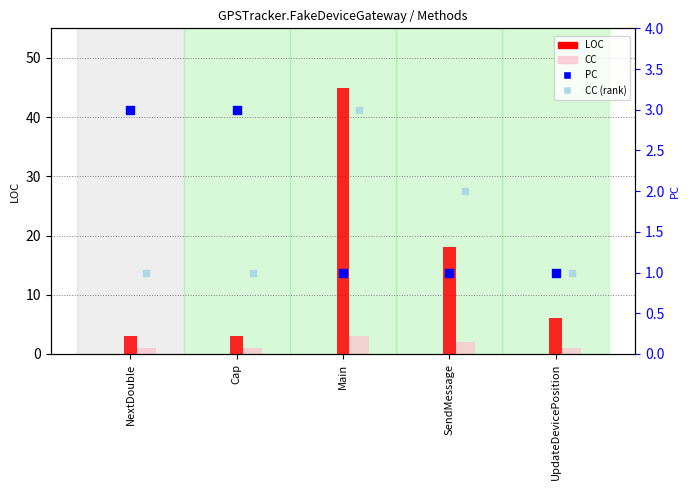

Which series has the largest Y range (max minus min)?

LOC